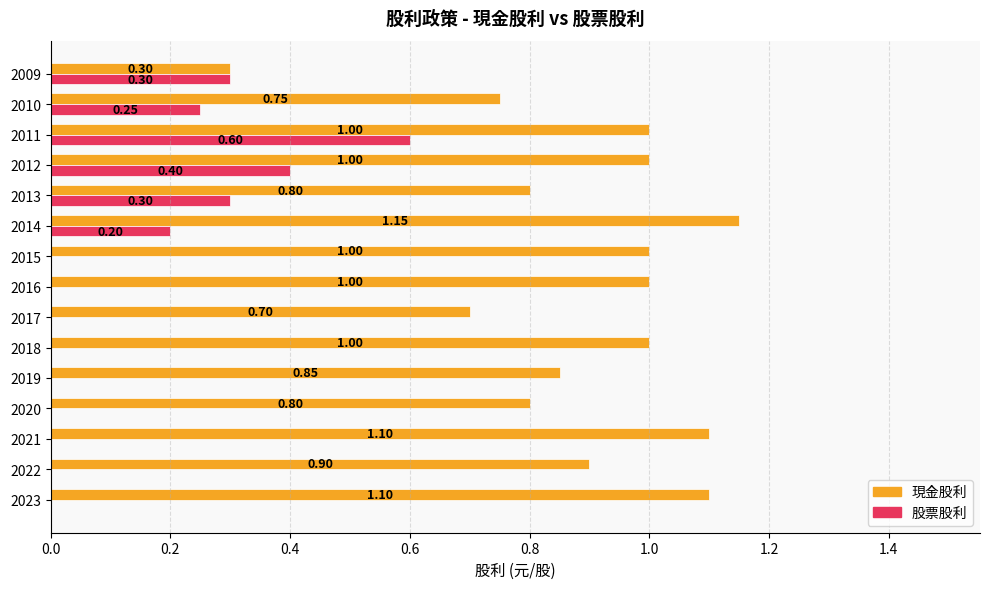

Which series changed the most between 2022 and 2021?

現金股利